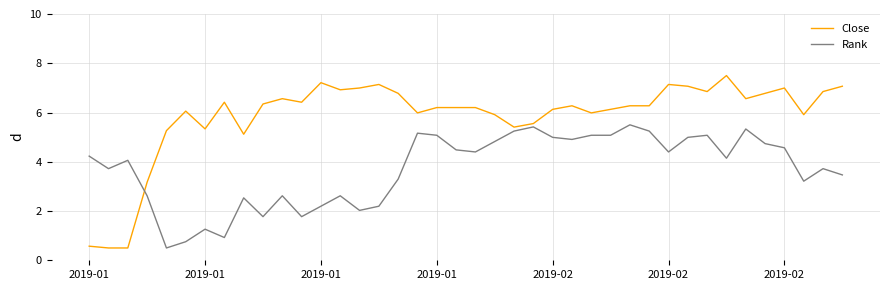

List the series in order of their peak value, highest first.

Close, Rank